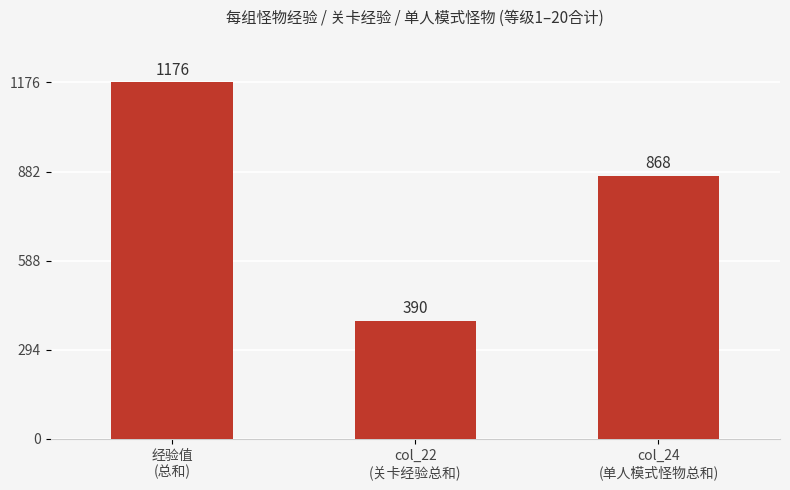

What is the average value?

811